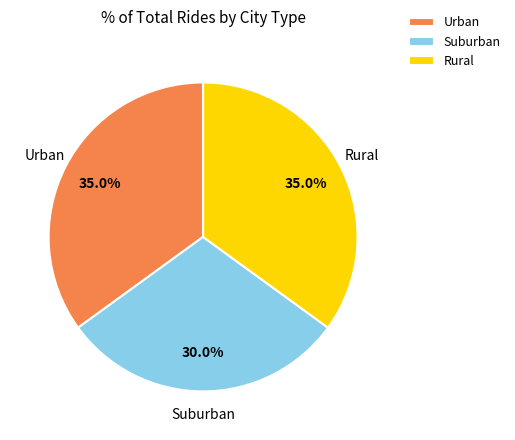

Count the number of slices in the pie.

3